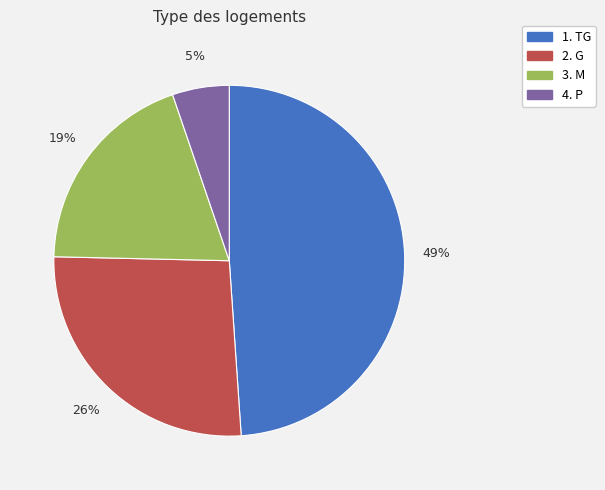

True or false: 4. P accounts for 5% of the total.

True